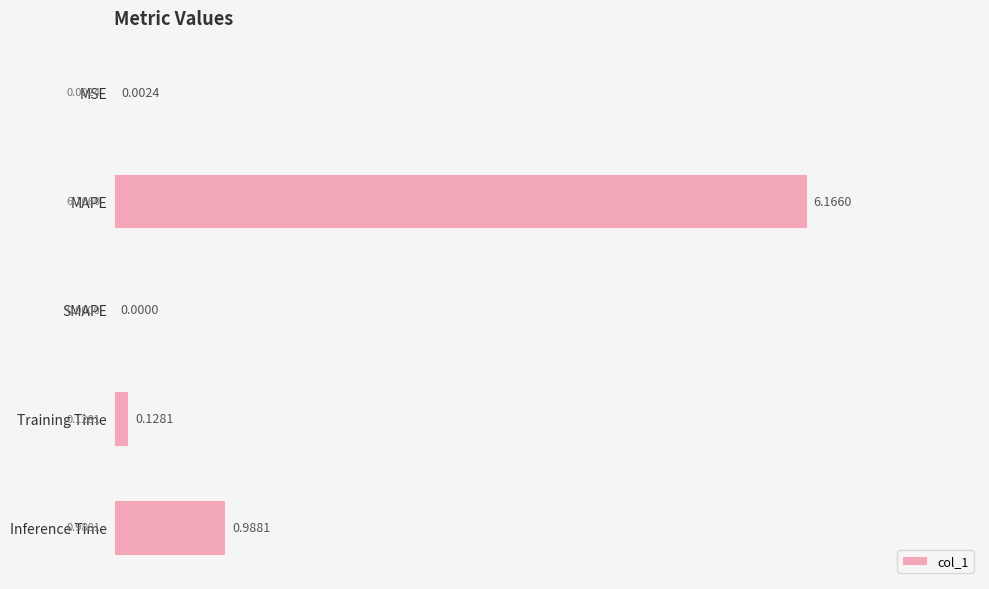

What is the change in value from Training Time to Inference Time?

+0.9